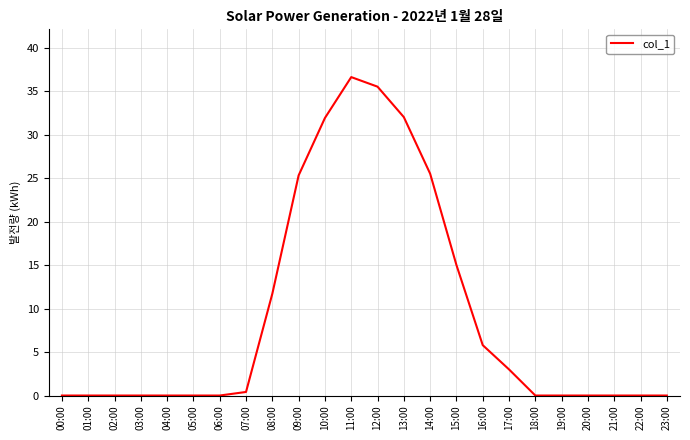

Which label corresponds to the largest value in the chart?

11:00